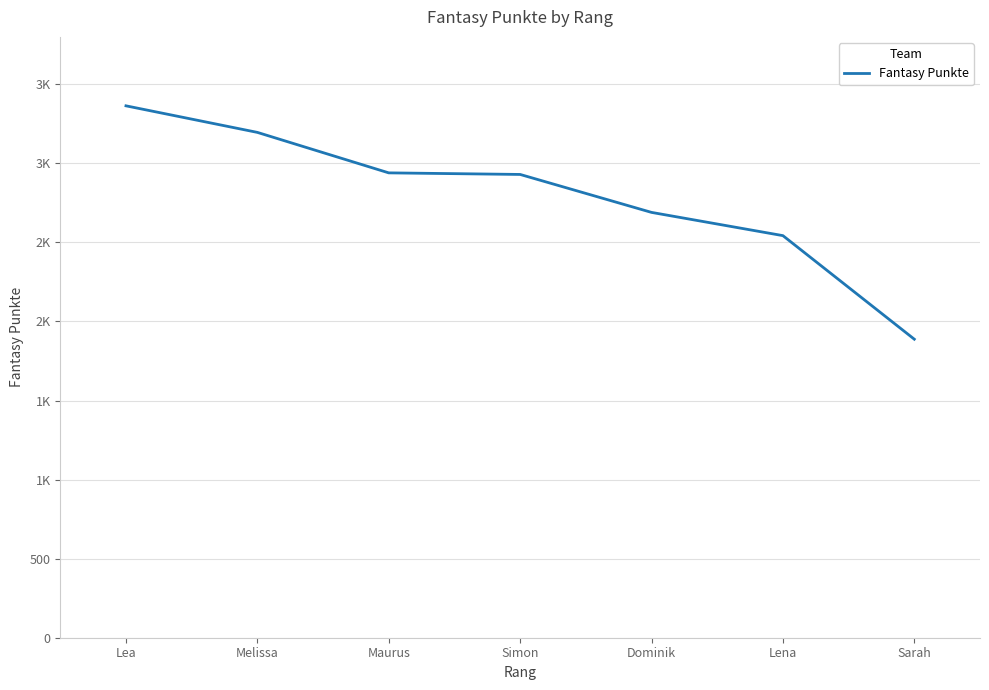

What is the minimum value shown in the chart?

1888